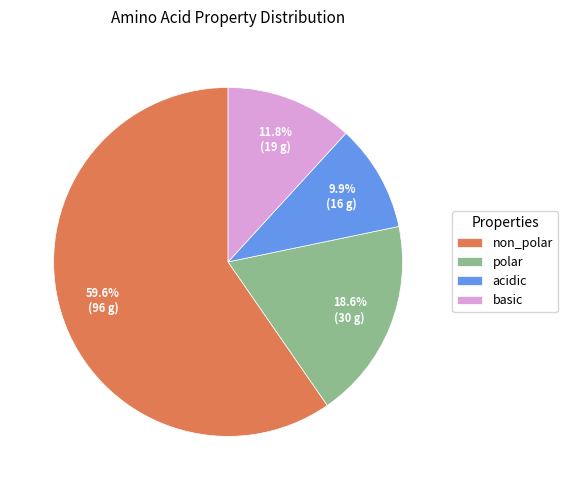

Rank the categories by value from highest to lowest.

non_polar, polar, basic, acidic